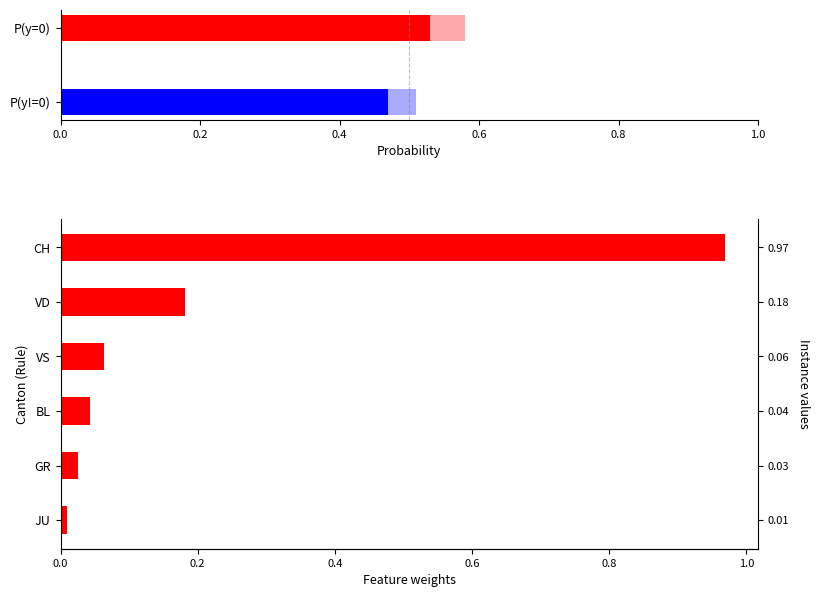

What is the sum of the values at 0.0 and 1.0?

1.0